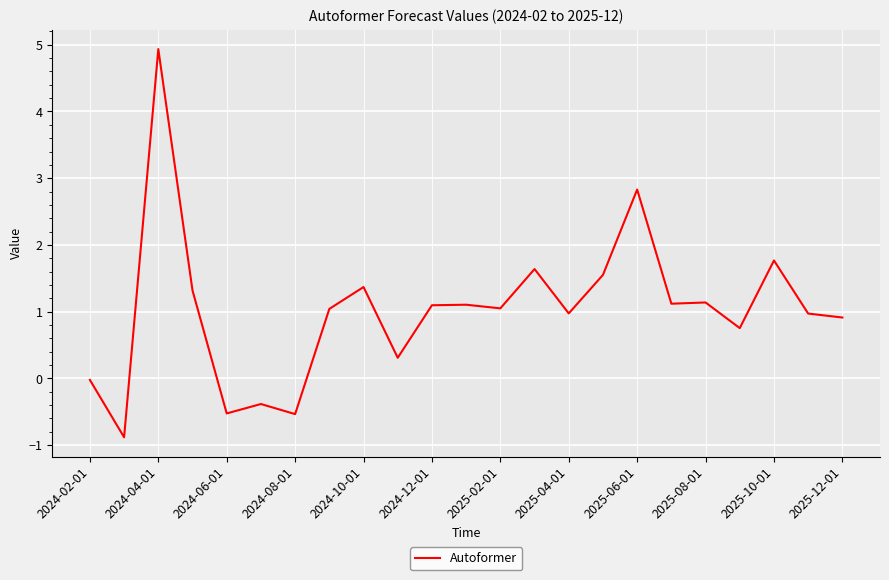

What is the maximum value shown in the chart?

4.9